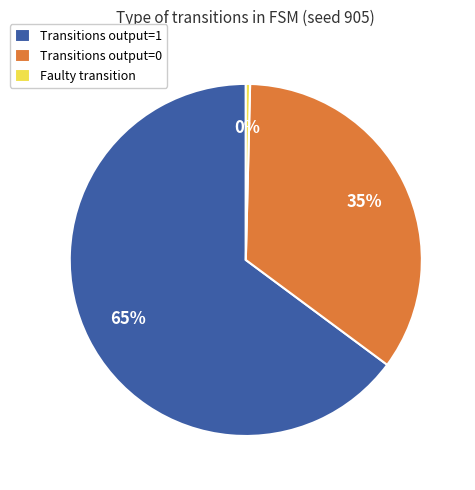

How many segments does this pie chart have?

3